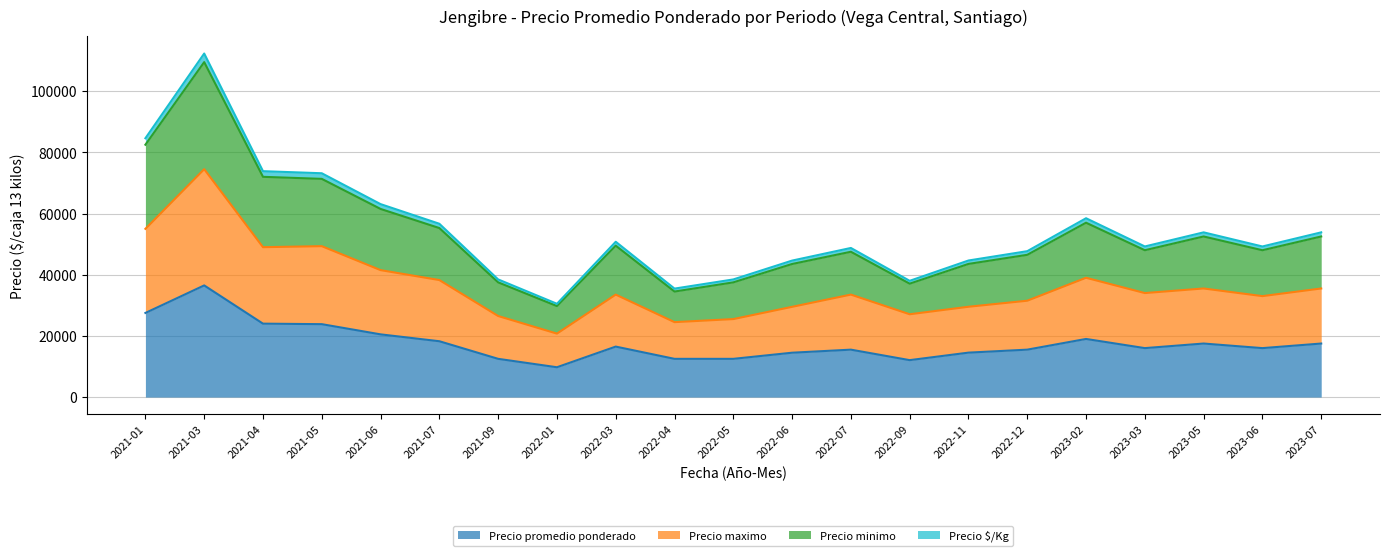

Does the chart display data point markers on the line(s)?

No